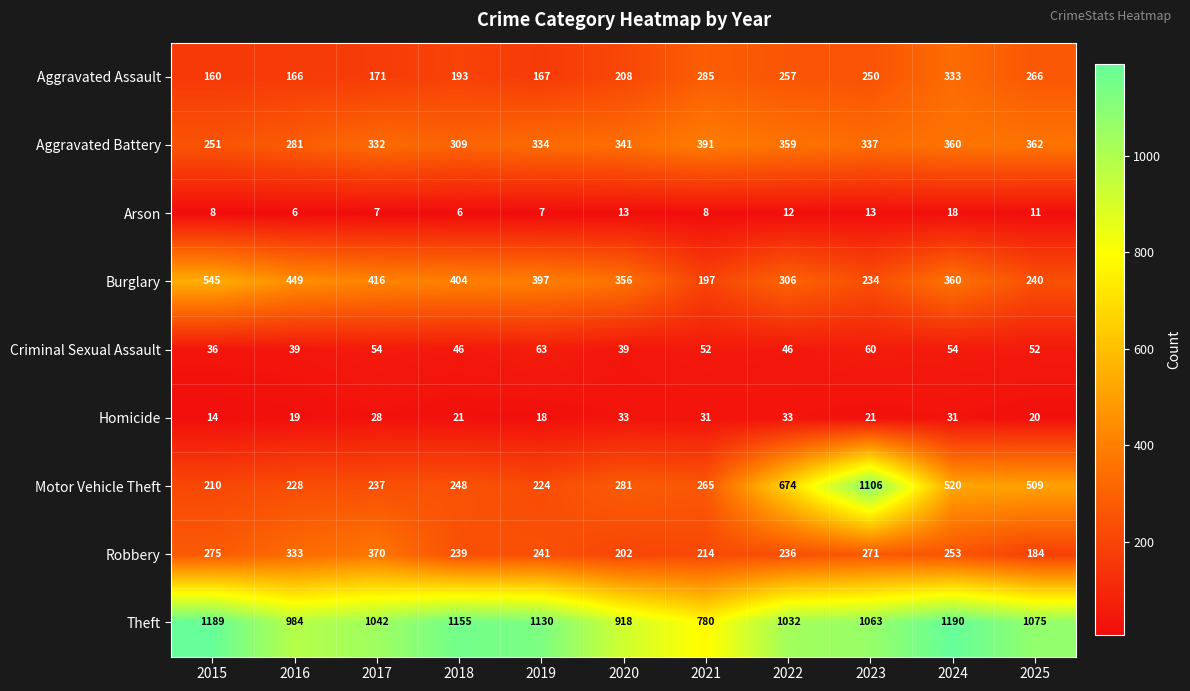

What is the approximate value of Aggravated Battery at 2018, to the nearest 5?

310